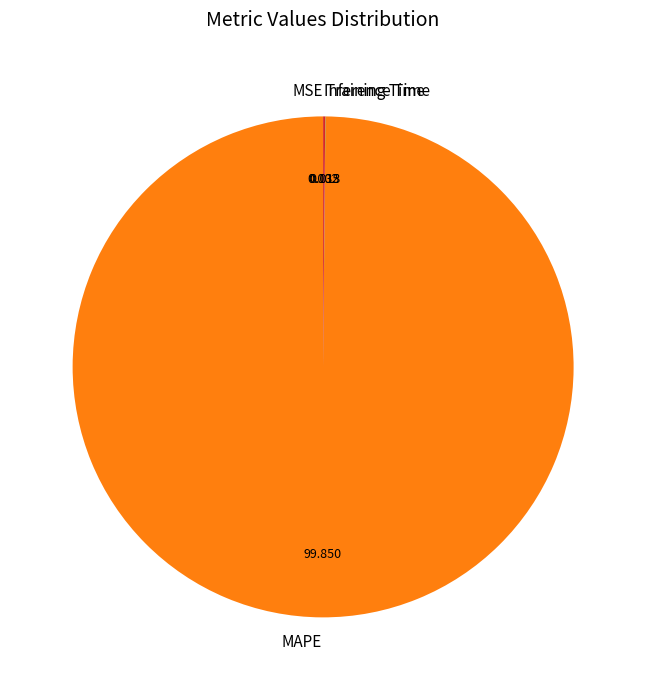

Which slice is the largest?

MAPE